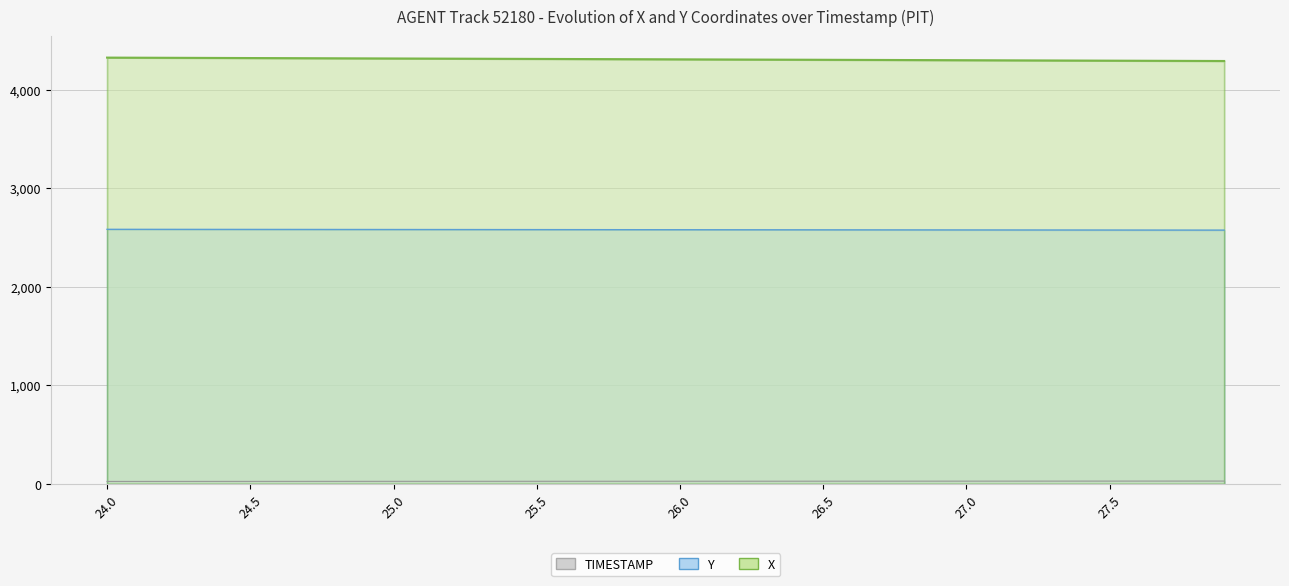

True or false: X has more than 0 interior local peaks.

False